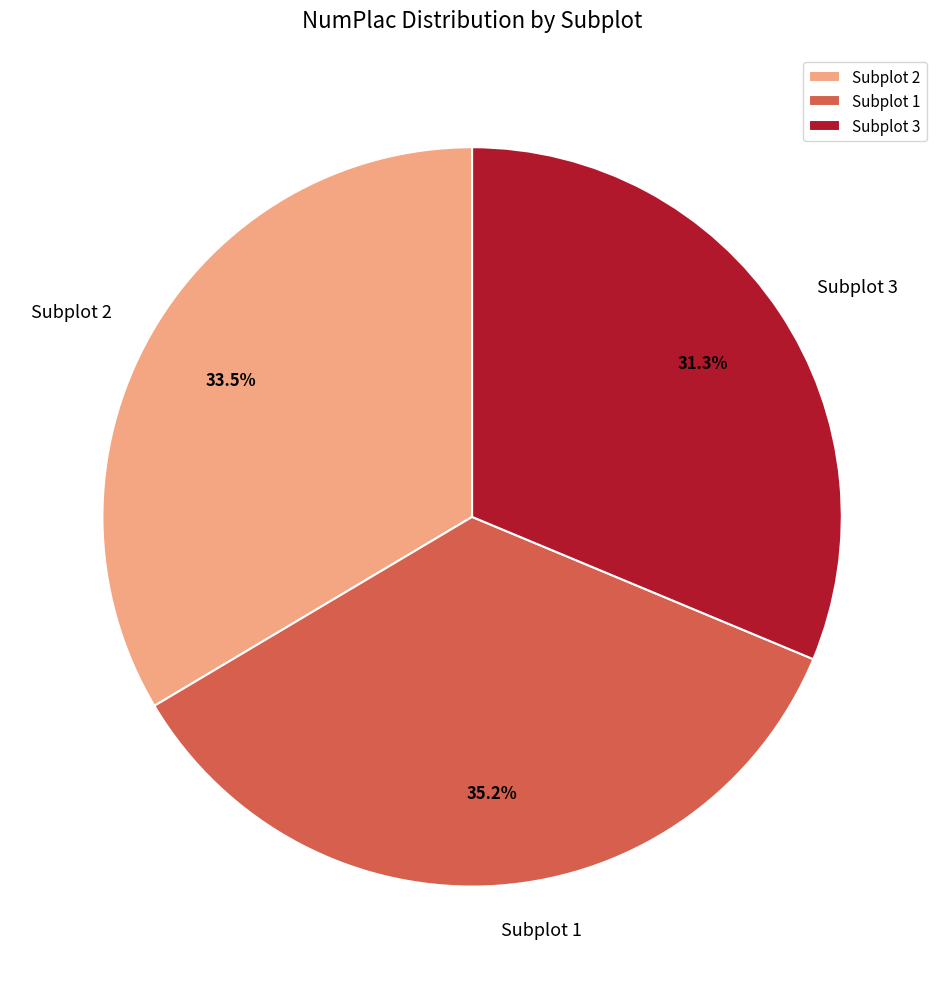

What is the total percentage of Subplot 1 and Subplot 3?

66.5%